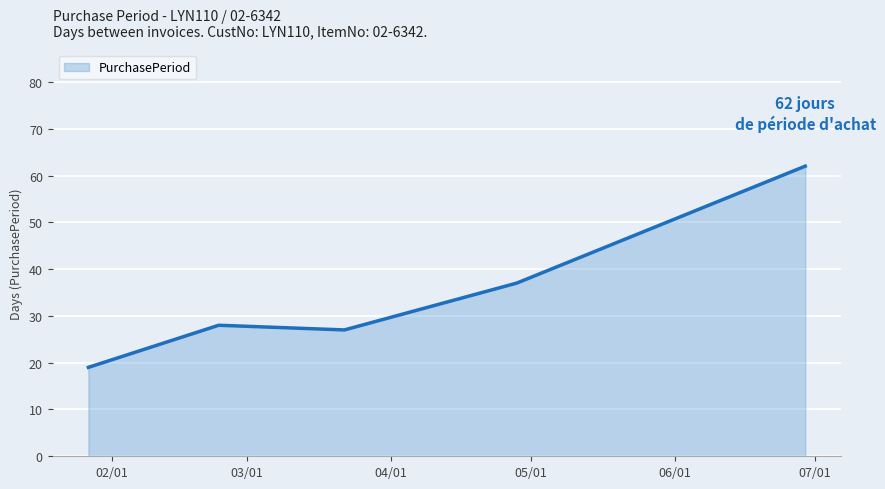

Does the chart display data point markers on the line(s)?

No